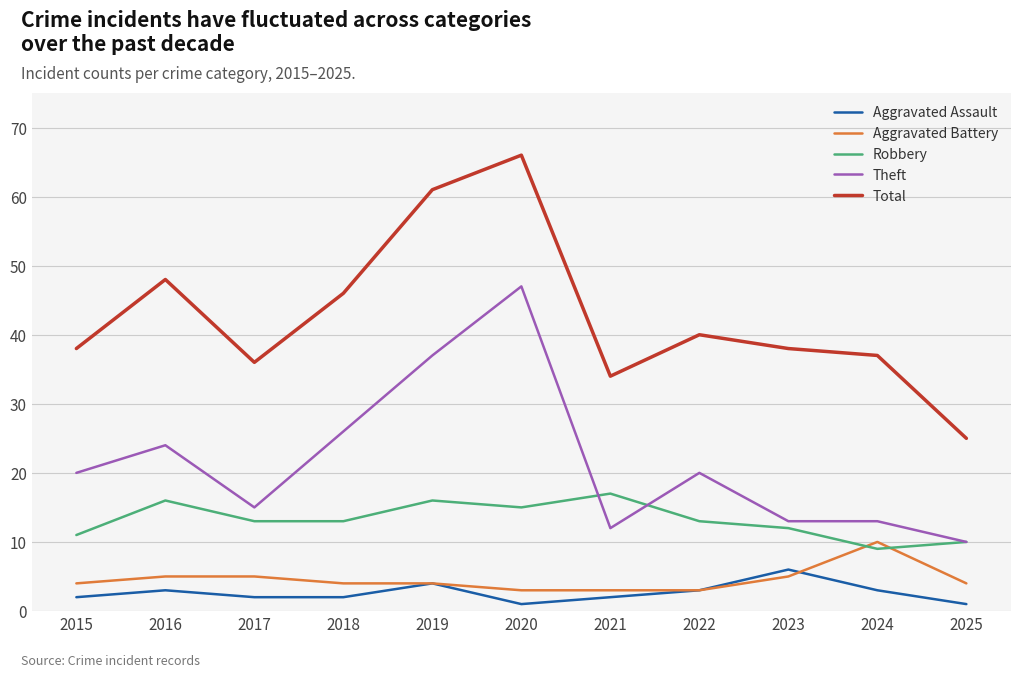

What is the difference between the second highest and second lowest values in the Robbery series?

6